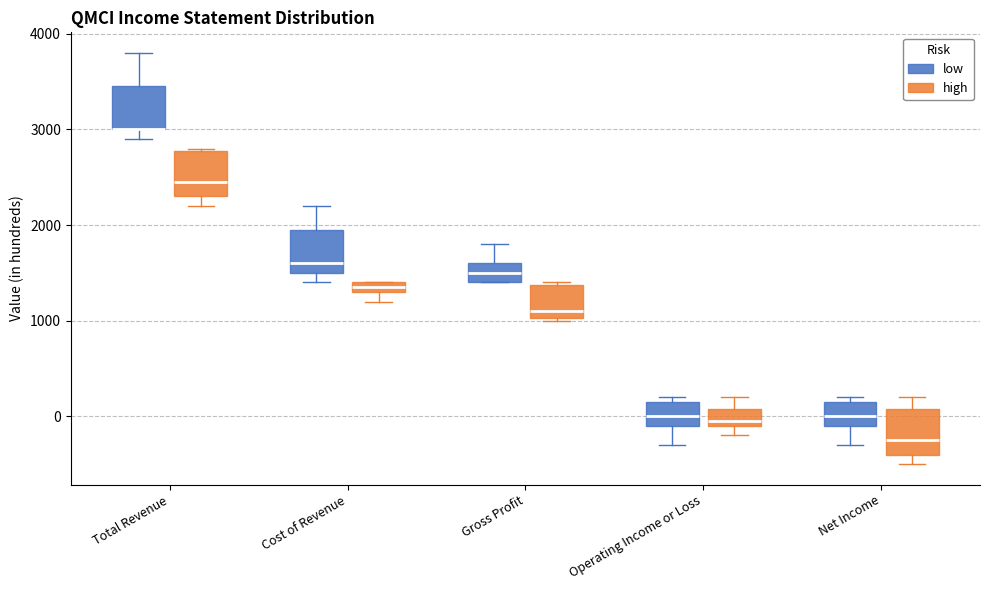

Where is the lower edge of the box for Cost of Revenue (high) on the y-axis? The values are not printed on the chart, so give them approximately, as read against the axis.

1300